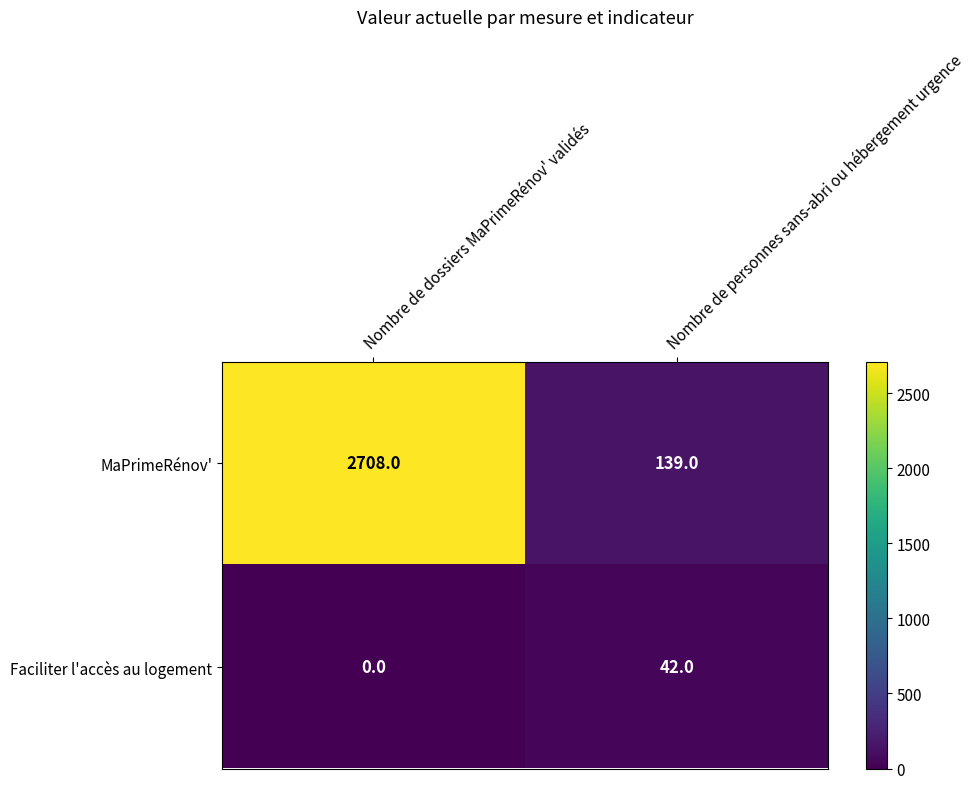

The Faciliter l'accès au logement series shows 0 at Nombre de dossiers MaPrimeRénov' validés. True or false?

True